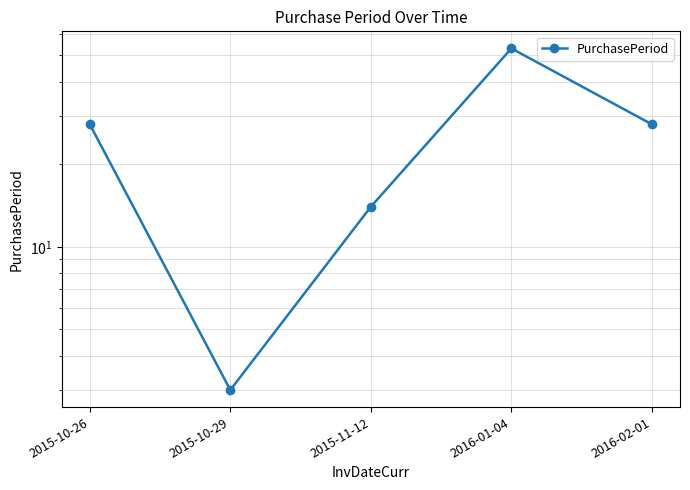

List the labels in order of value, largest first.

2016-01-04, 2015-10-26, 2016-02-01, 2015-11-12, 2015-10-29